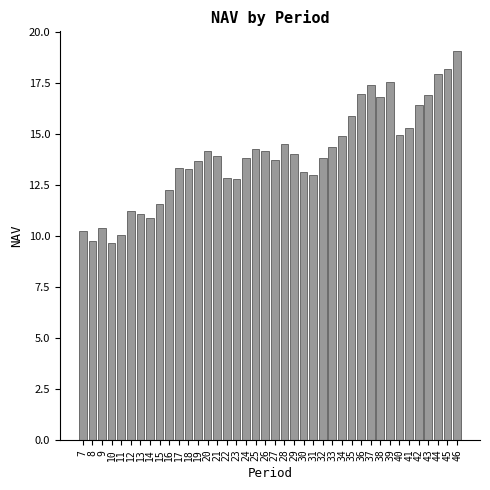

Which label corresponds to the largest value in the chart?

46